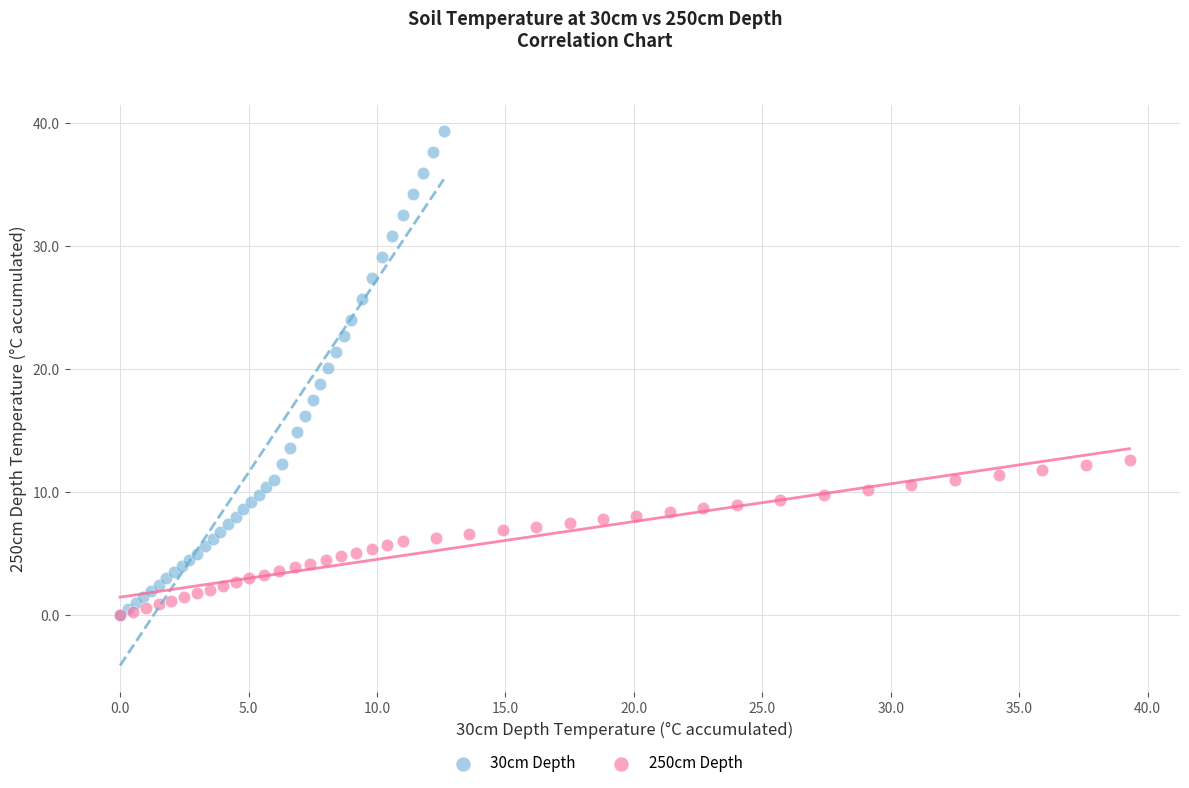

Which series contains the highest Y value?

30cm Depth